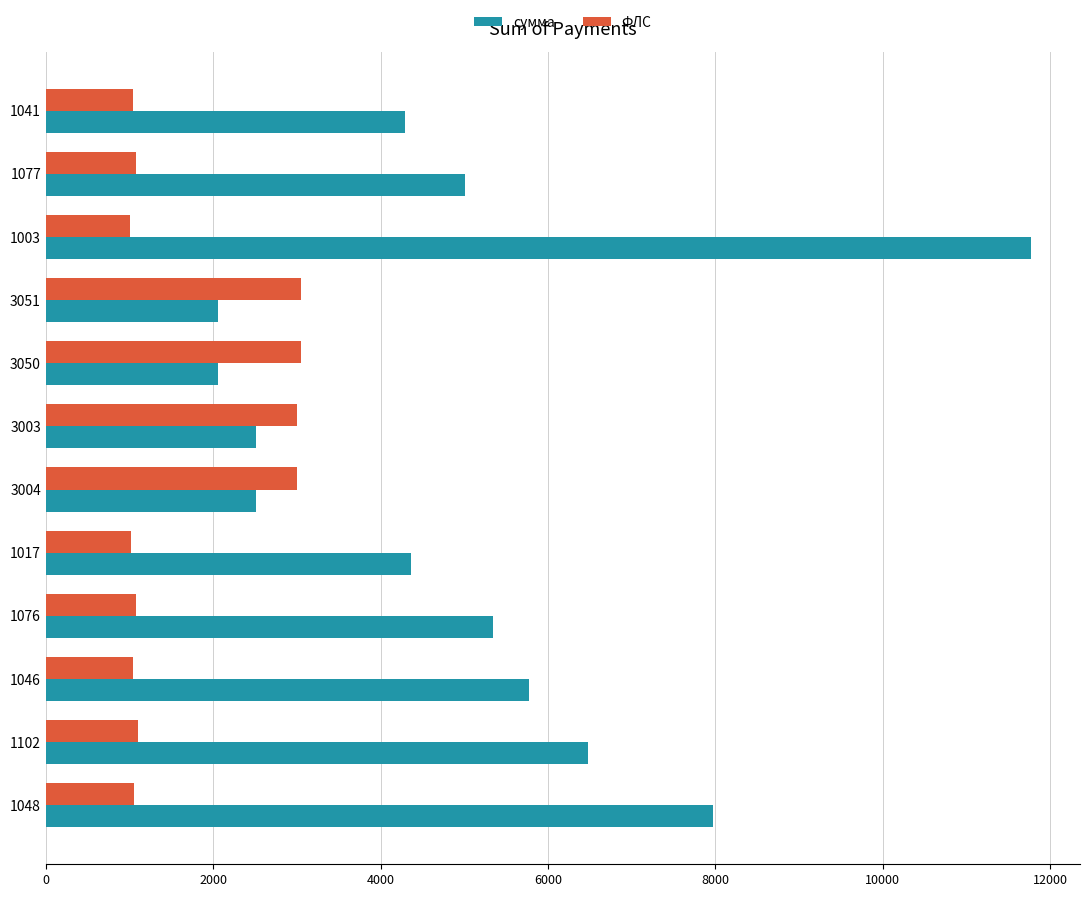

What is the average value of the сумма series?

5012.3